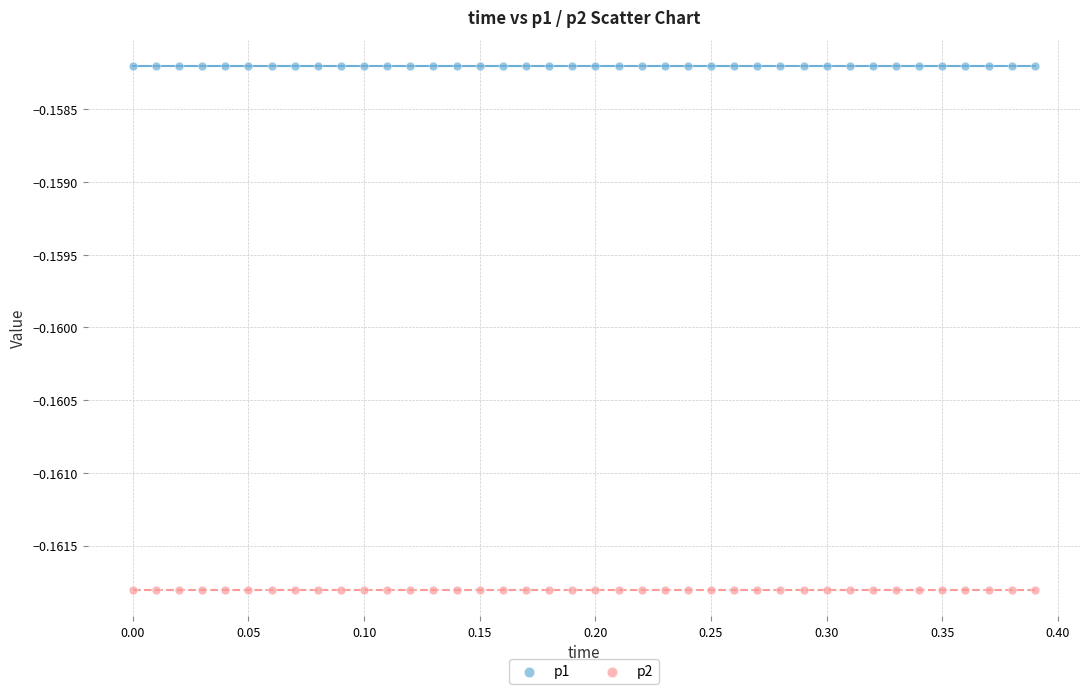

Which series reaches the minimum Y coordinate?

p2